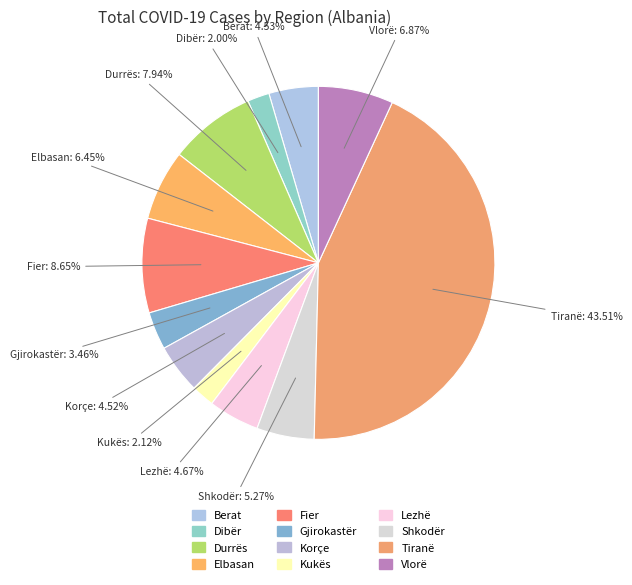

True or false: Dibër accounts for 10% of the total.

False